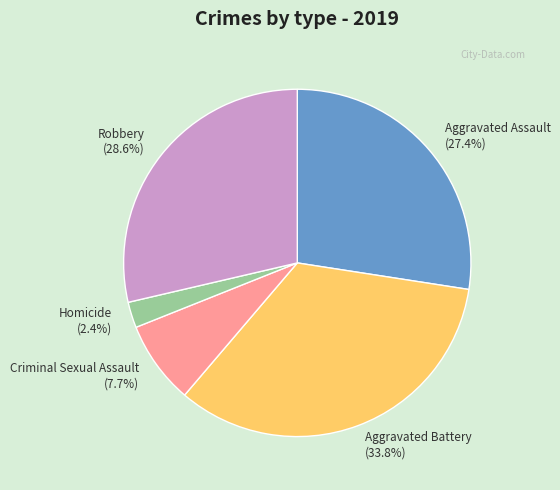

The Aggravated Assault slice represents 27% of the pie. True or false?

True